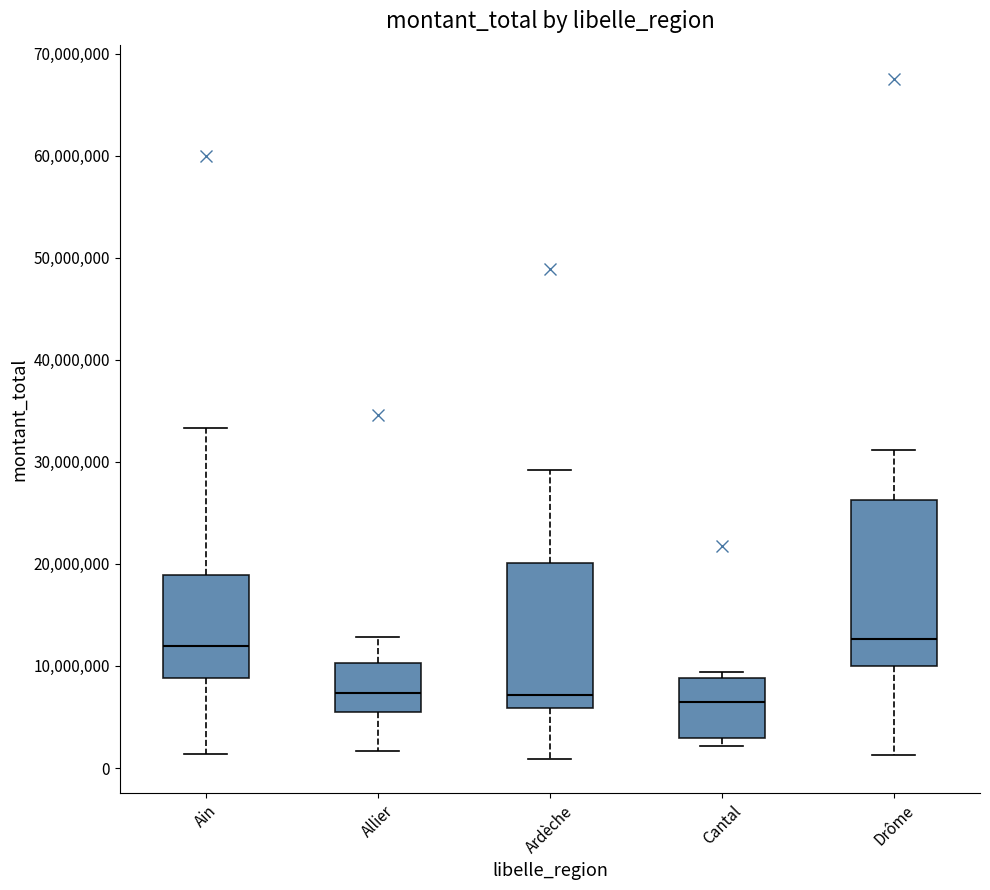

Reading left to right, transcribe this box plot: for each box, give where its median line is, the range the box spans, and where its two whiskers end, as read against the y-axis. The values are not printed on the chart, so give them approximately, as read against the axis.

Ain: median 12000000, box 9000000 to 19000000, whiskers 1000000 to 33000000
Allier: median 7000000, box 5000000 to 10000000, whiskers 2000000 to 13000000
Ardèche: median 7000000, box 6000000 to 20000000, whiskers 1000000 to 29000000
Cantal: median 6000000, box 3000000 to 9000000, whiskers 2000000 to 9000000 (just above the box's upper edge)
Drôme: median 13000000, box 10000000 to 26000000, whiskers 1000000 to 31000000